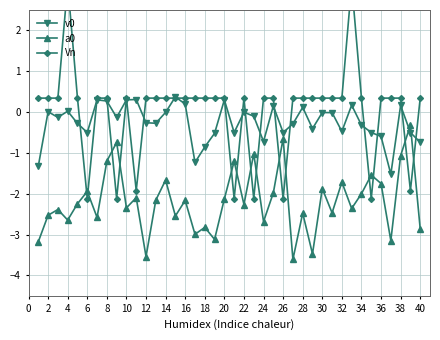

How many lines are shown in the chart?

3